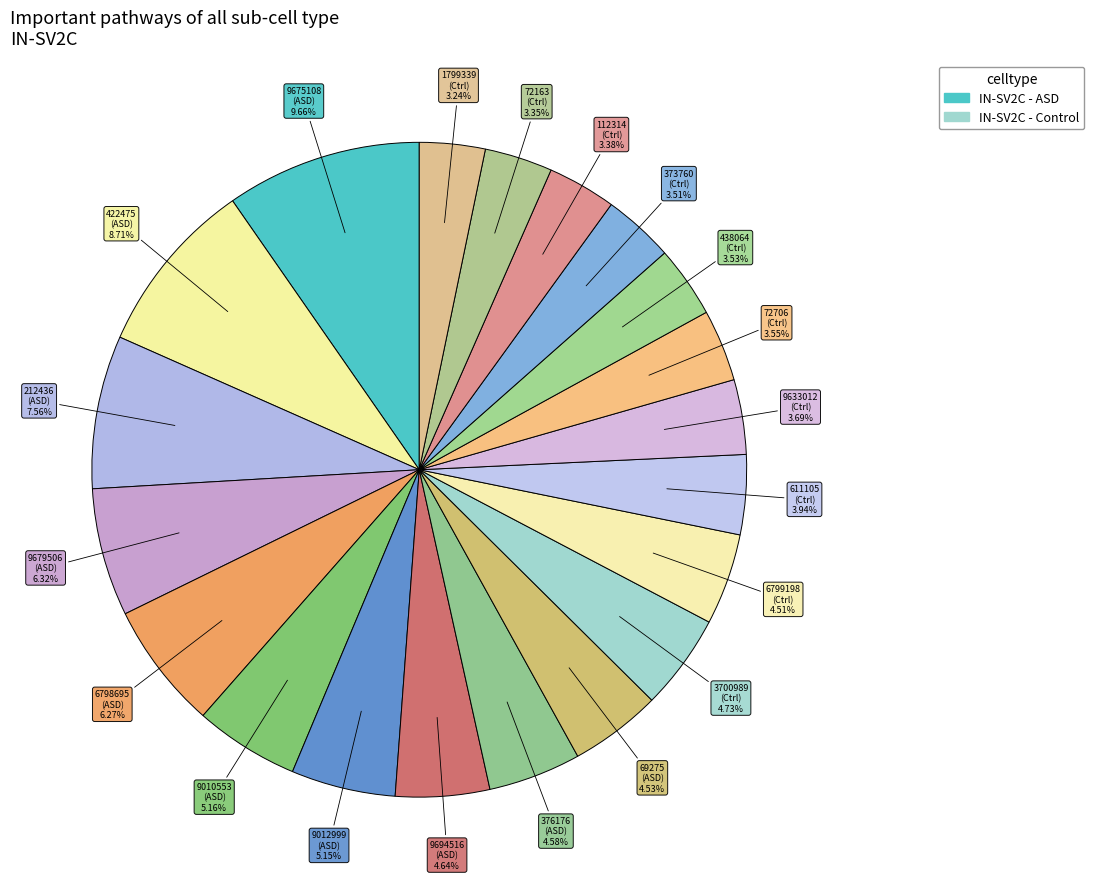

Count the number of slices in the pie.

20